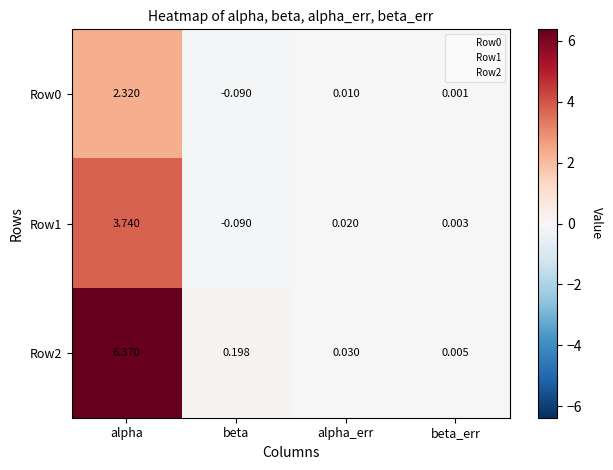

Which category has the highest value in the Row1 series?

alpha